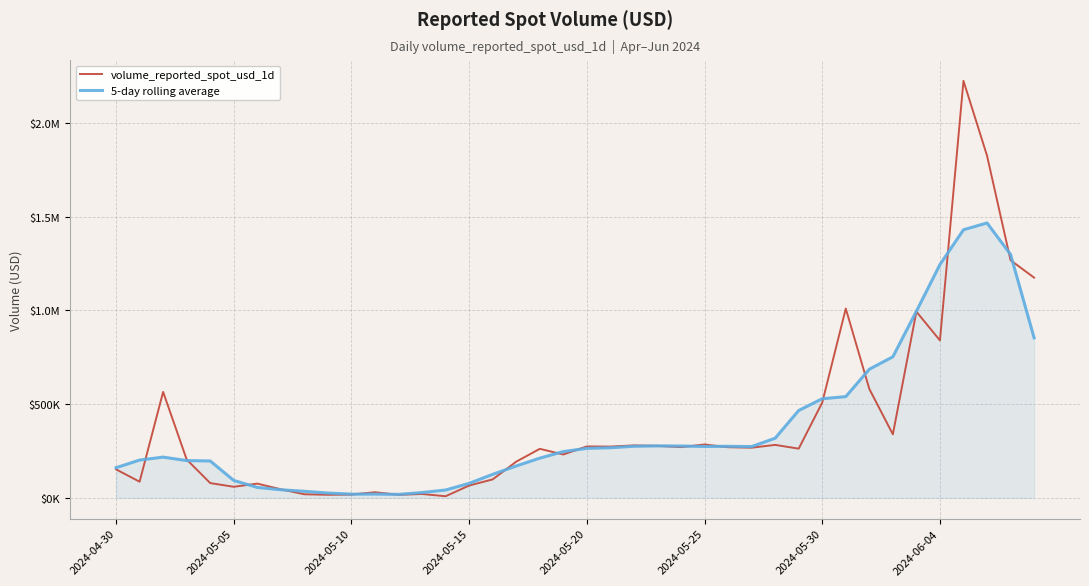

Does the chart have visible grid lines?

Yes